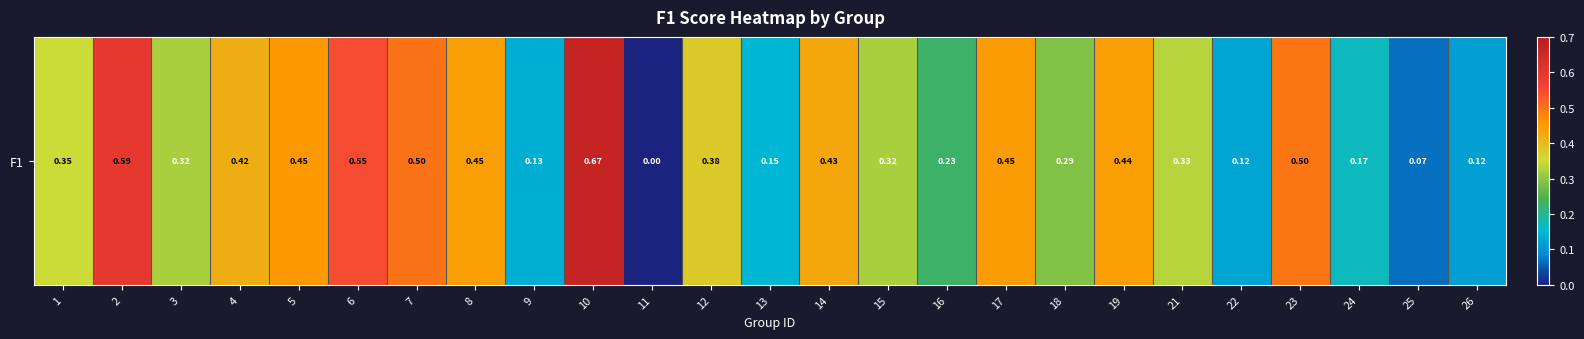

Count the number of values greater than 0.

24